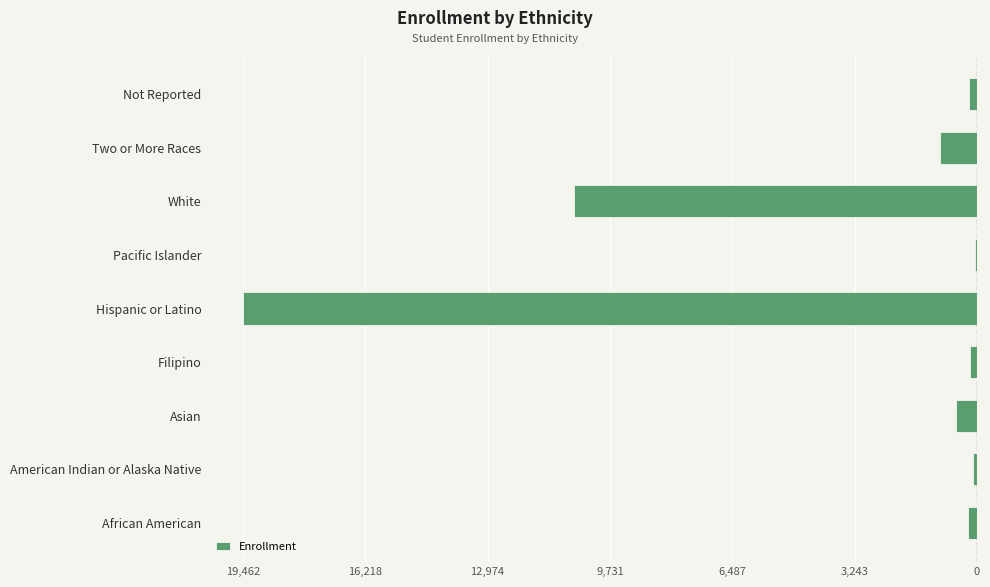

Are the bars horizontal?

Yes